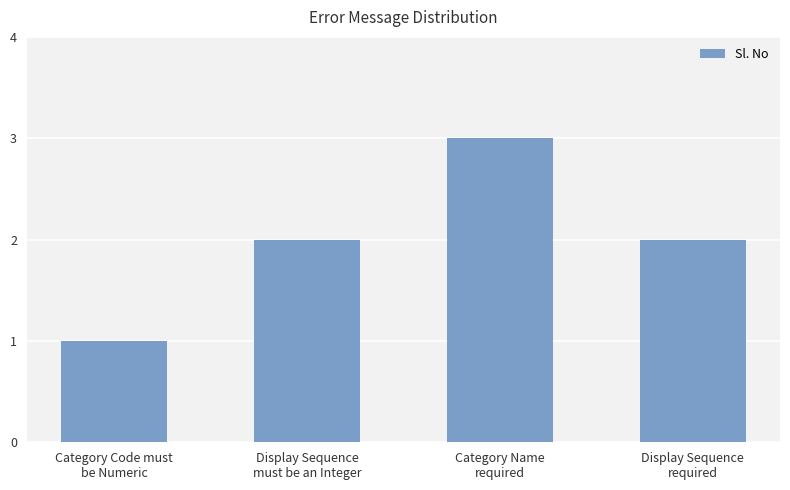

True or false: the data shows 2 at Category Name
required.

False